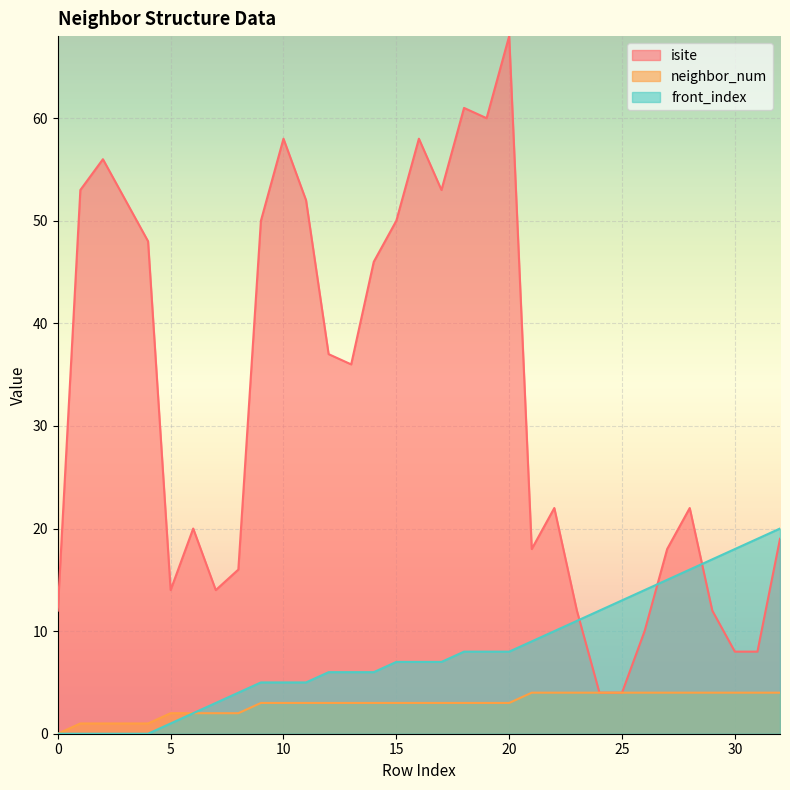

Is the value of neighbor_num at 19 greater than the value of isite at 20?

No